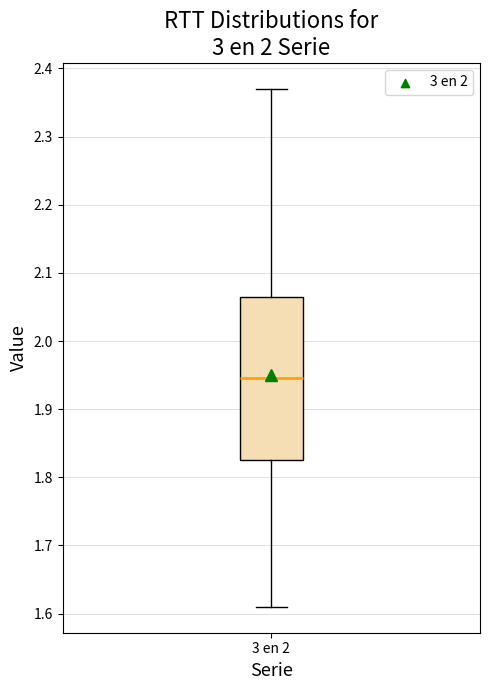

Where does the lower whisker of the box for 3 en 2 end on the y-axis? The values are not printed on the chart, so give them approximately, as read against the axis.

1.61